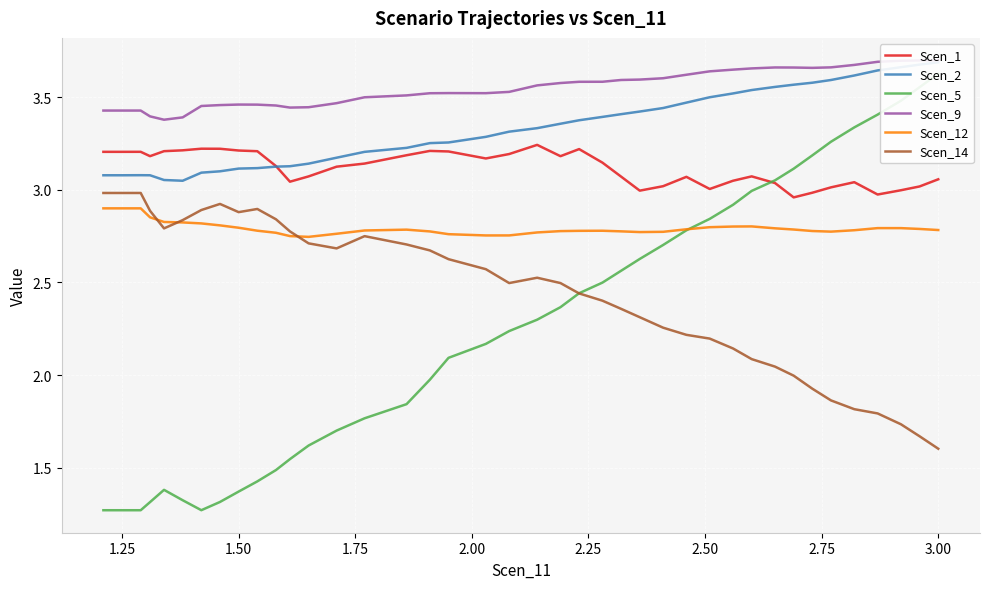

How many lines are shown in the chart?

6